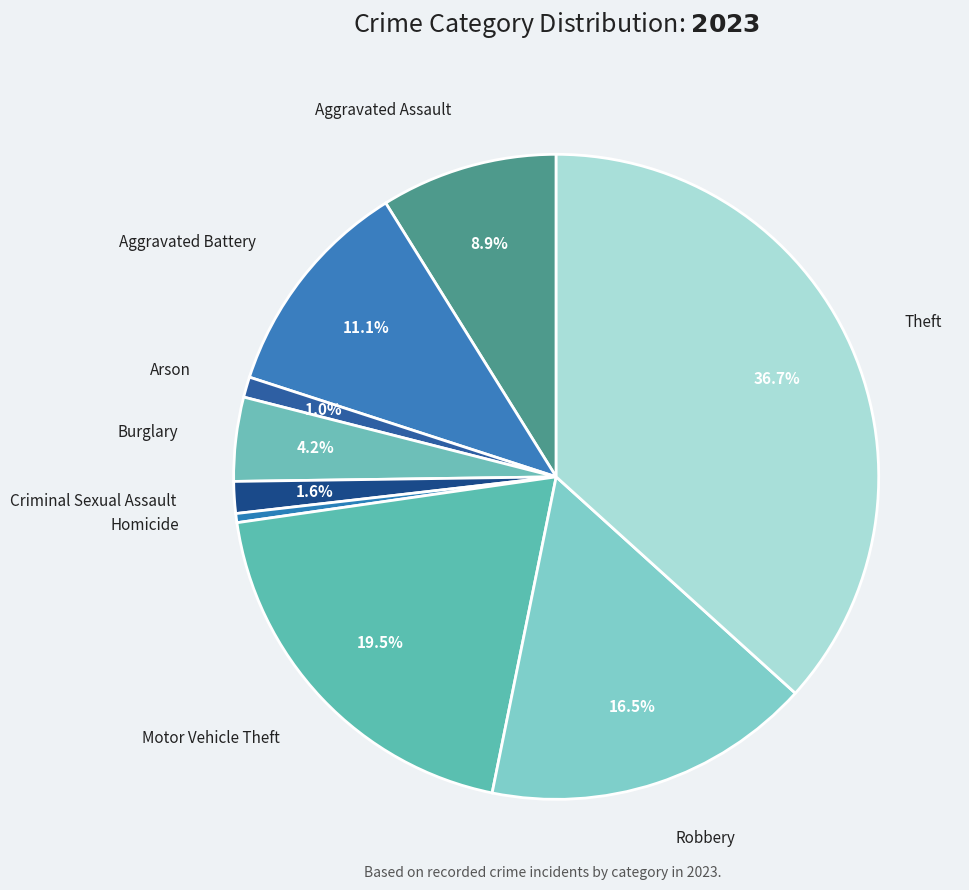

Does any single category account for the majority?

No